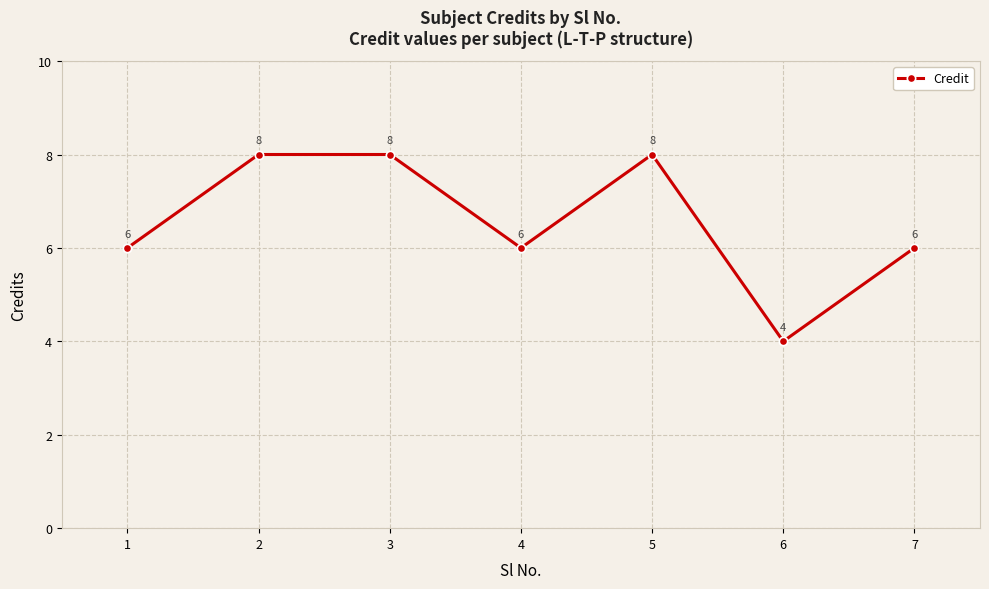

What is the ratio of the value at 3 to the value at 4?

1.3